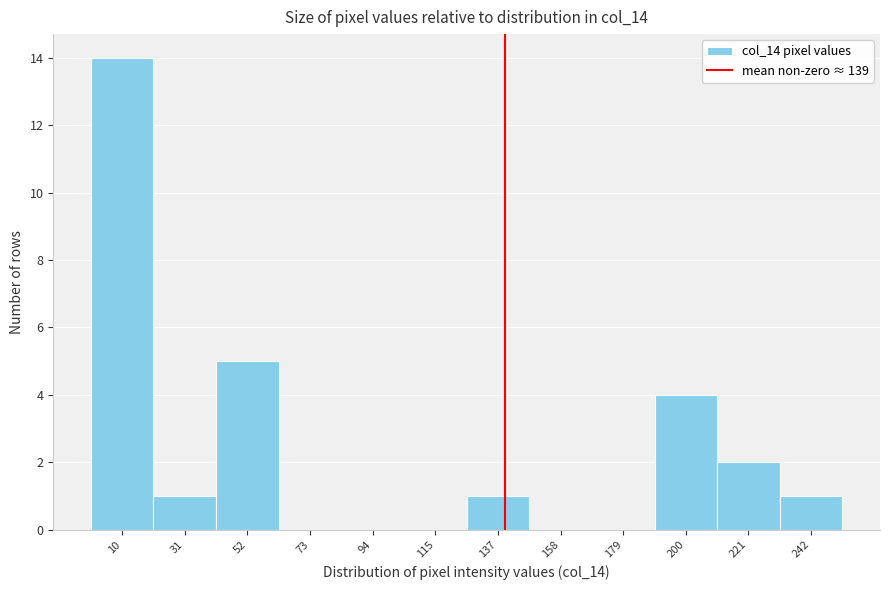

How tall is the bar that spans 230 to 255 on the x-axis? Neither the bar edges nor the heights are printed on the chart, so give them approximately, as read against the axes.

1